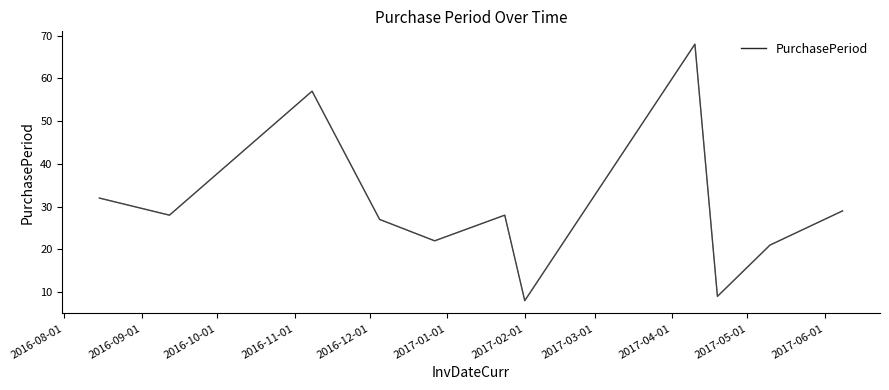

What is the greatest value displayed?

68